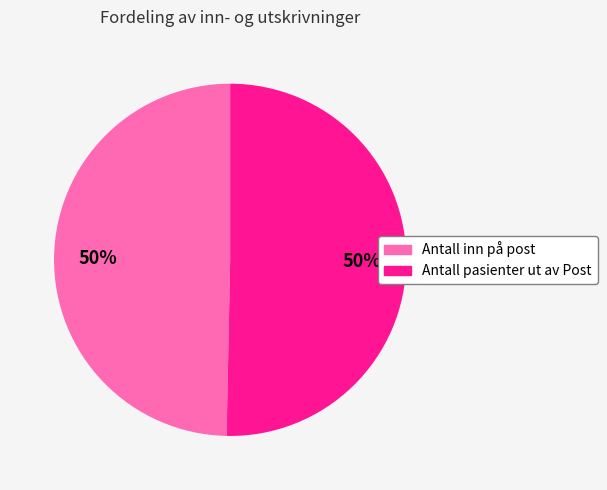

Approximately how many times larger is the value at Antall inn på post compared to Antall pasienter ut av Post?

1.0